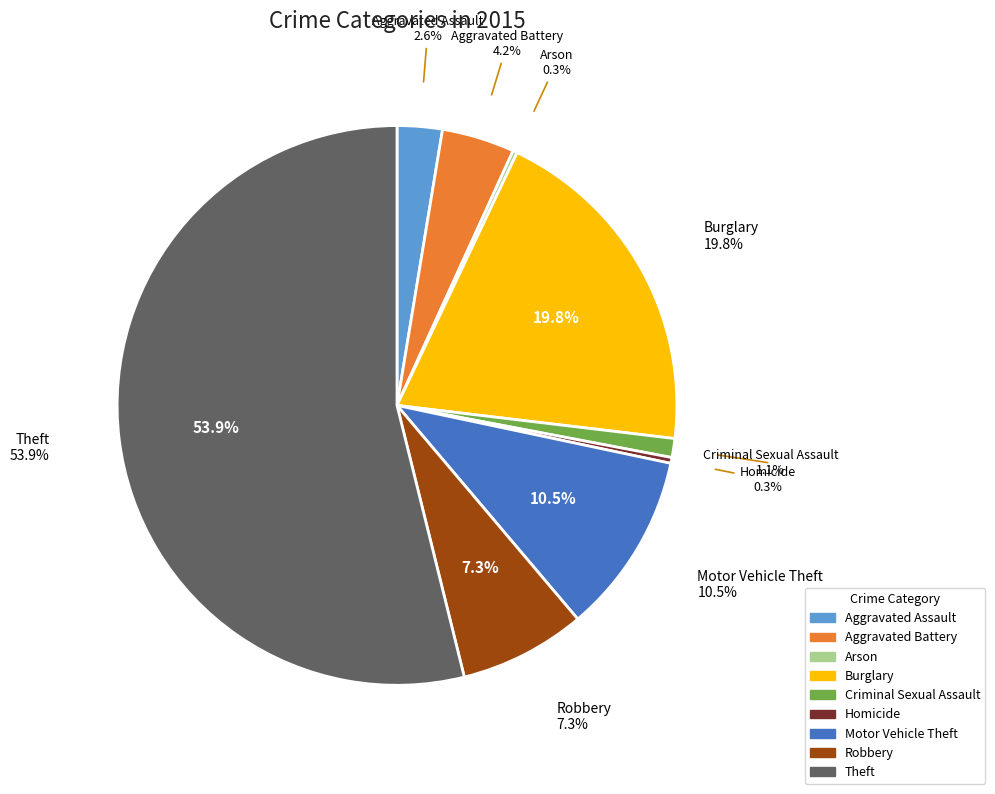

The Motor Vehicle Theft slice represents 21% of the pie. True or false?

False